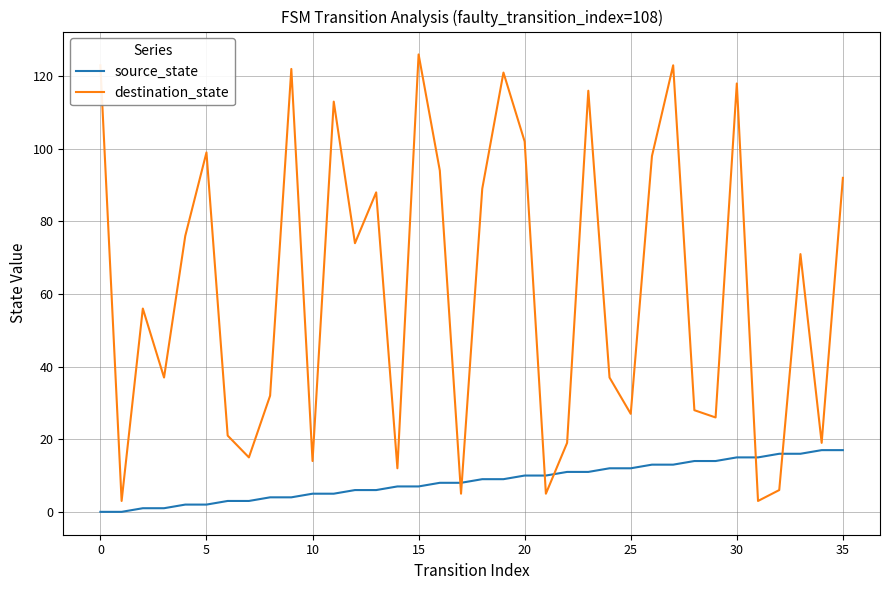

What is the minimum value for destination_state?

3